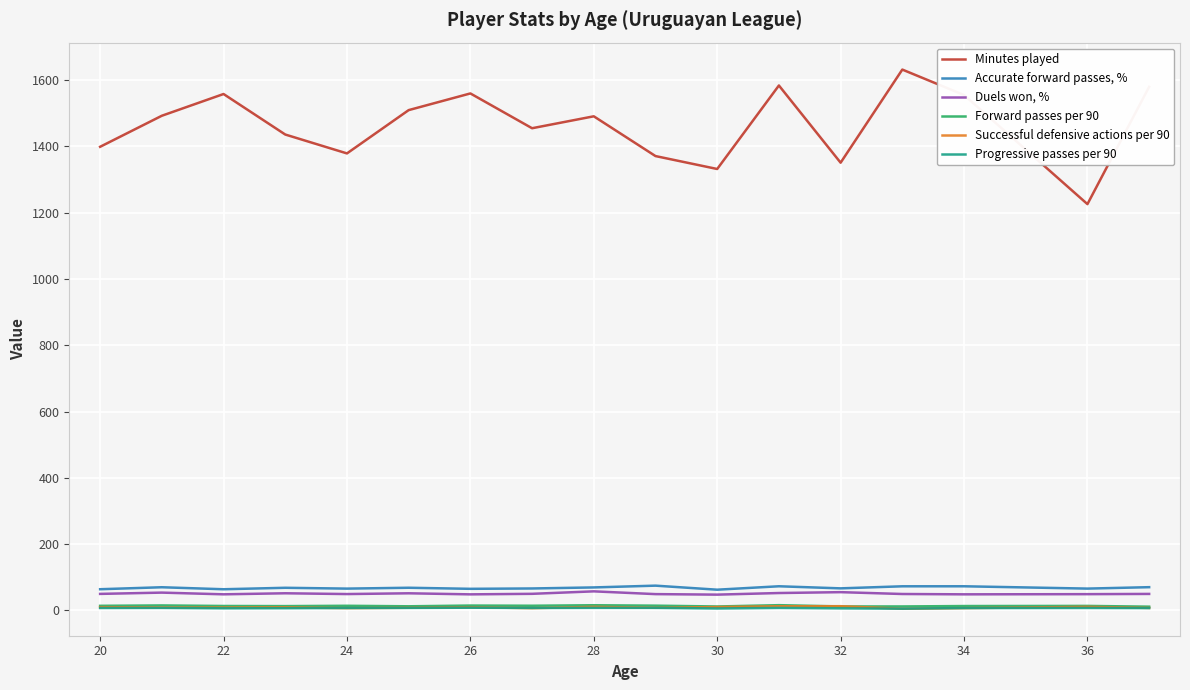

Which series has the widest spread of values?

Minutes played